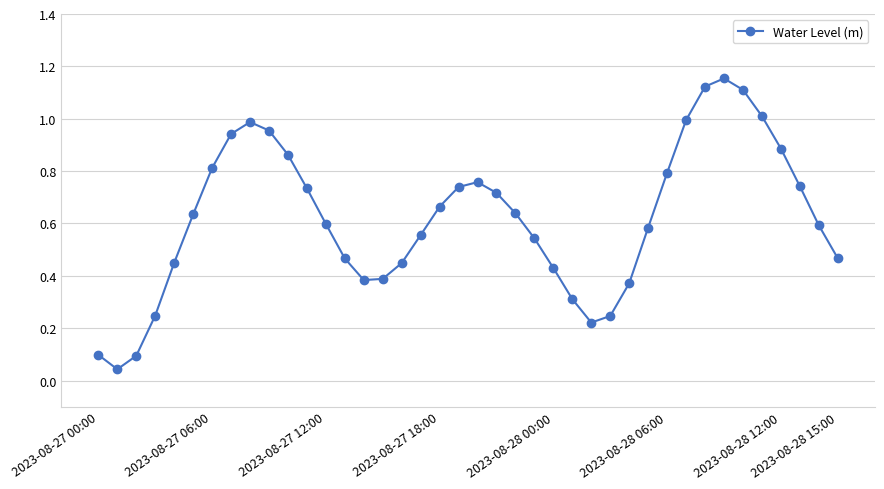

What is the sum of all values?

24.8